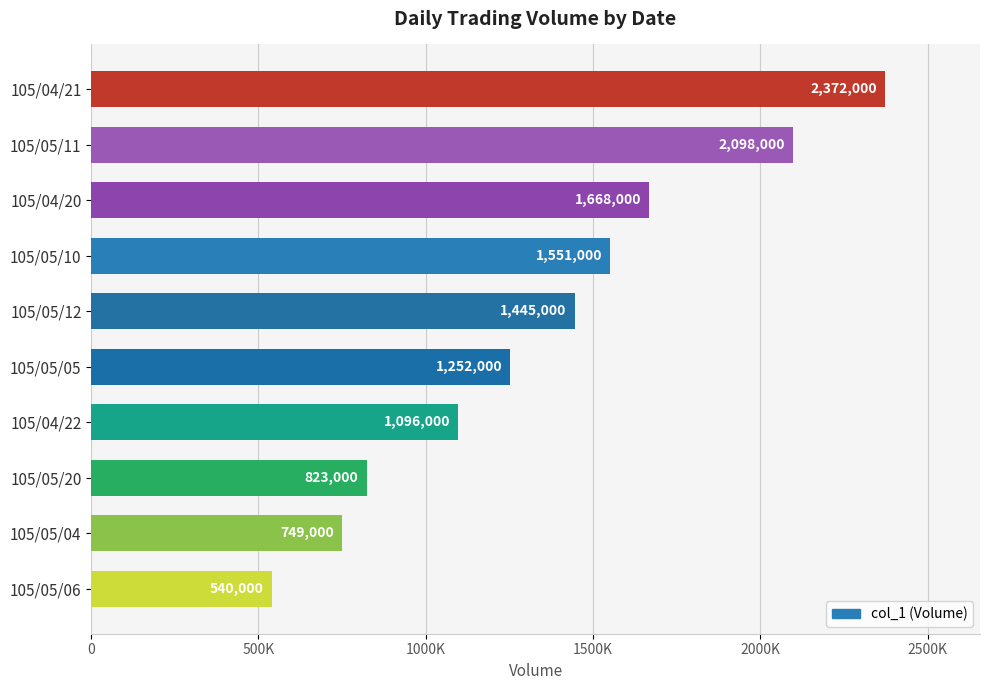

What is the difference between the maximum and minimum values?

1832000